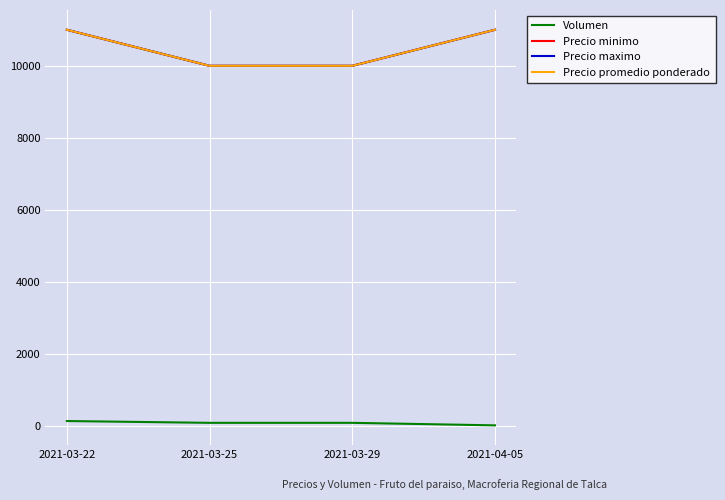

Does the chart display data point markers on the line(s)?

No